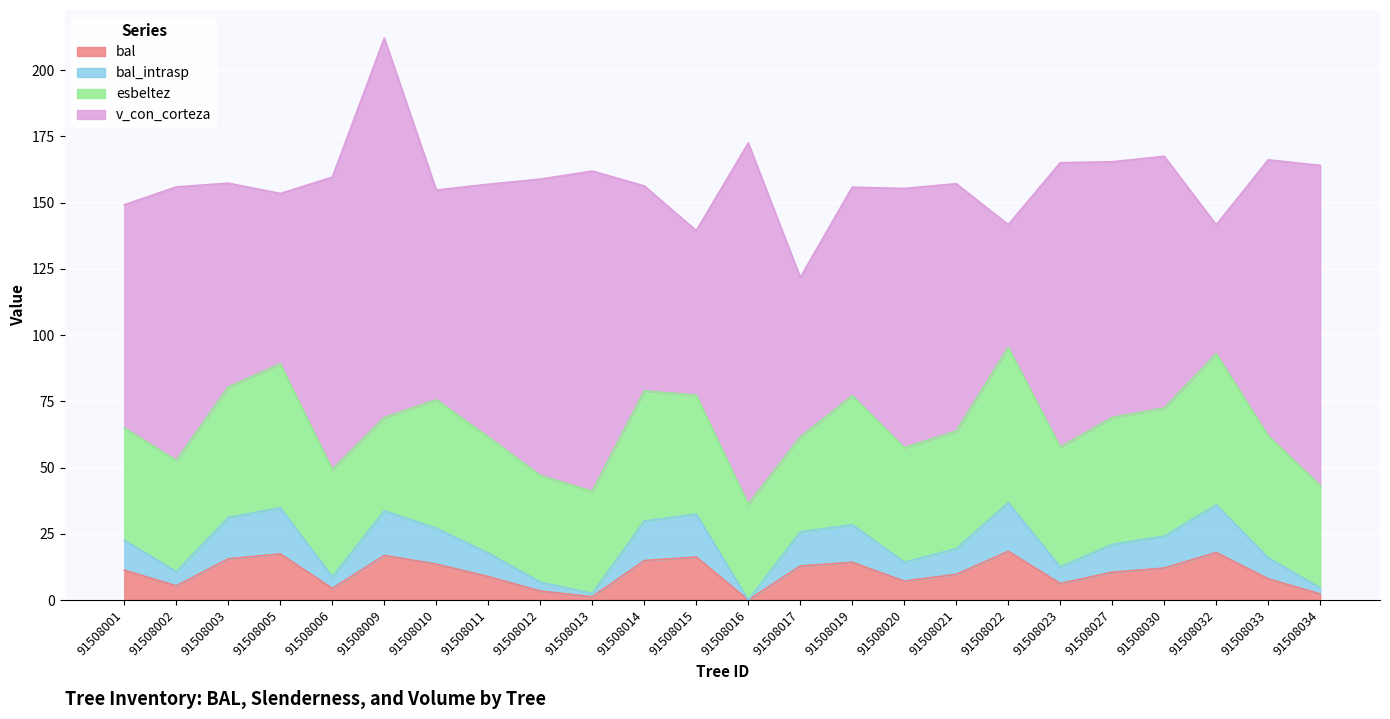

At which category is the sum across all series the highest?

91508022